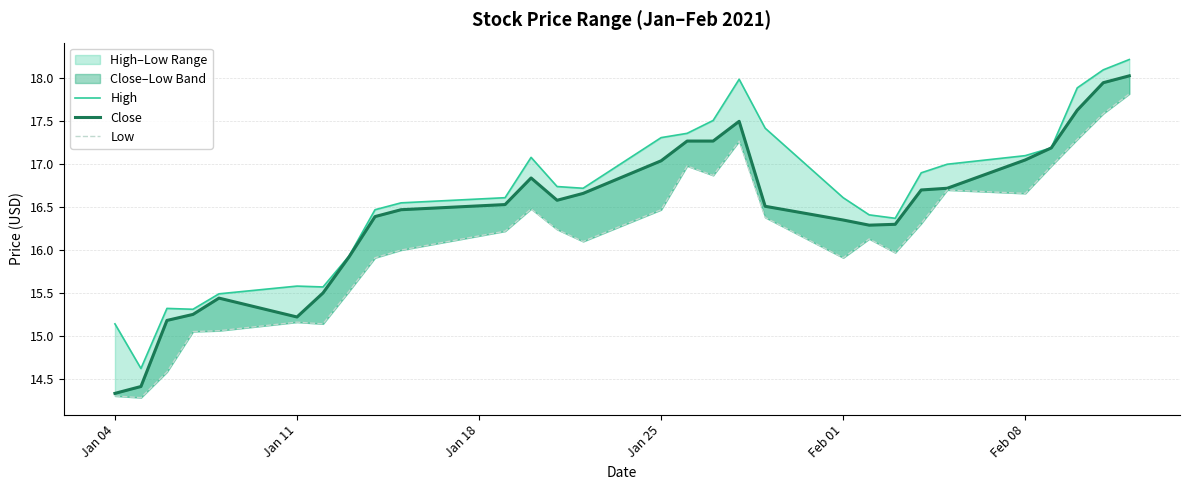

How many distinct data groups are displayed?

3